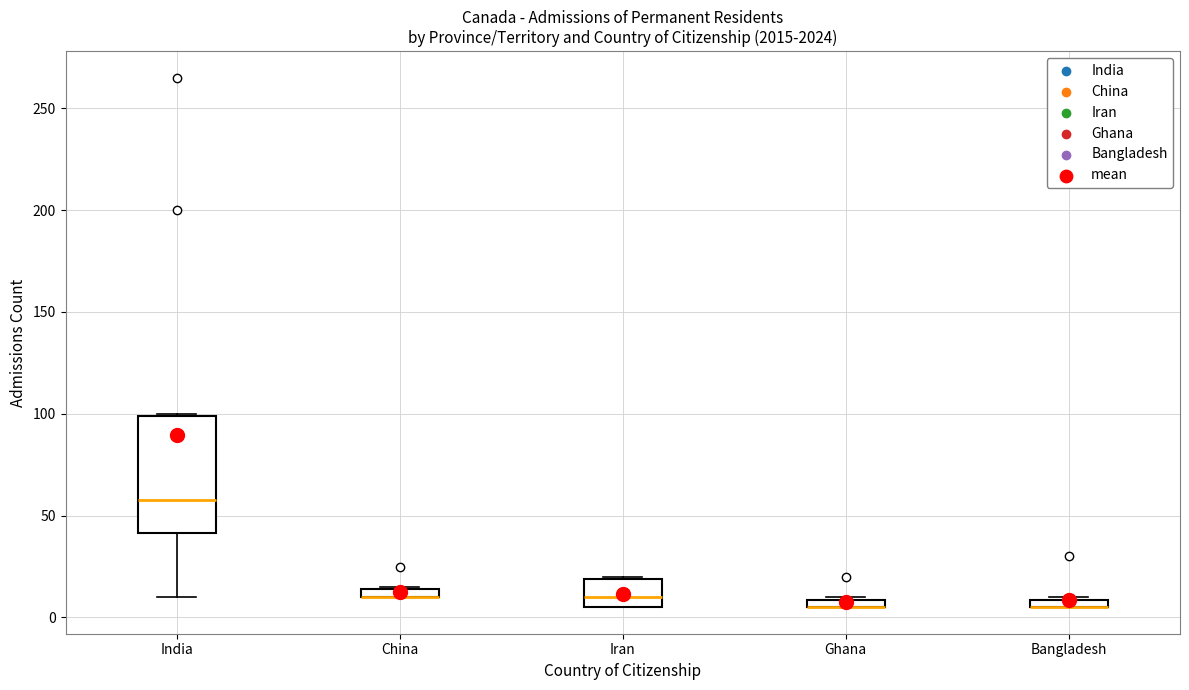

Where is the lower edge of the box for India on the y-axis? The values are not printed on the chart, so give them approximately, as read against the axis.

40